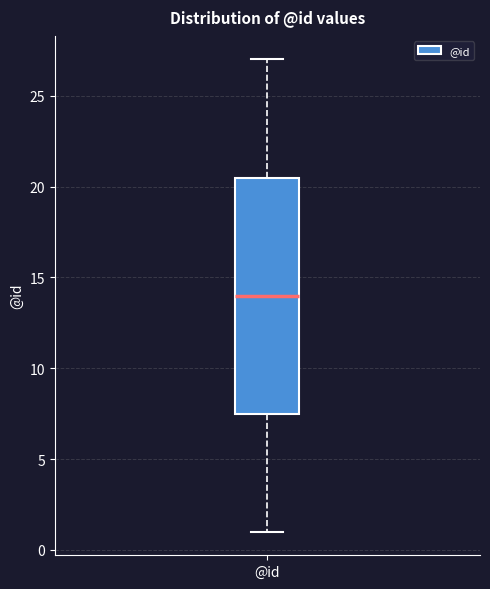

Transcribe this box plot: give where the median line is, the range the box spans, and where the two whiskers end, as read against the y-axis. The values are not printed on the chart, so give them approximately, as read against the axis.

median 14.0, box 7.5 to 20.5, whiskers 1.0 to 27.0